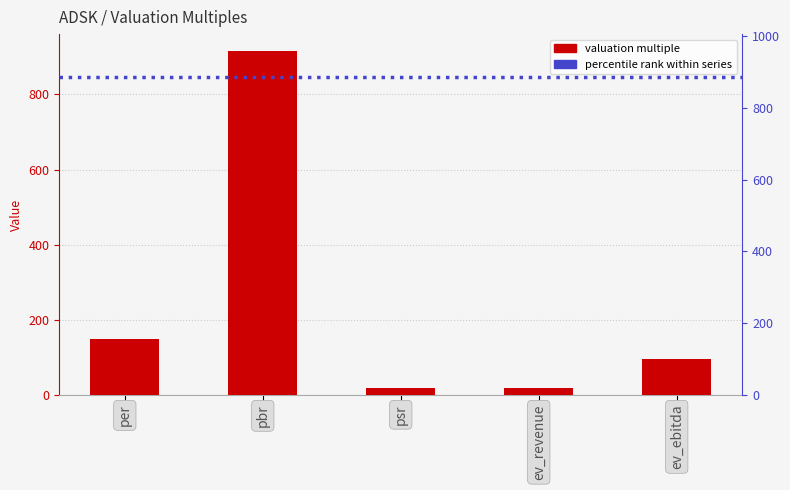

What is the difference between the maximum and second lowest values?

897.3